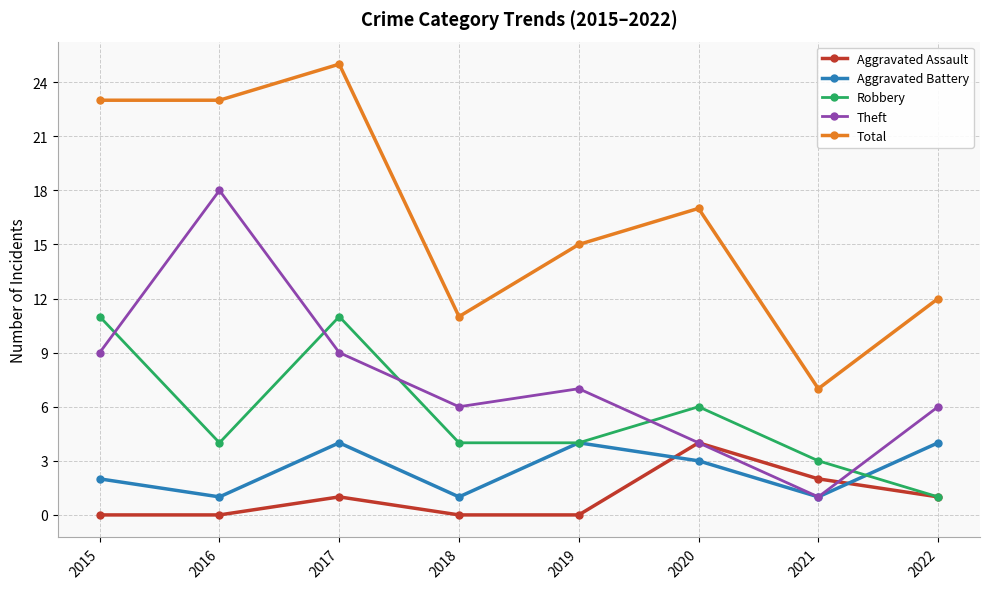

Which series has the largest total across all categories?

Total